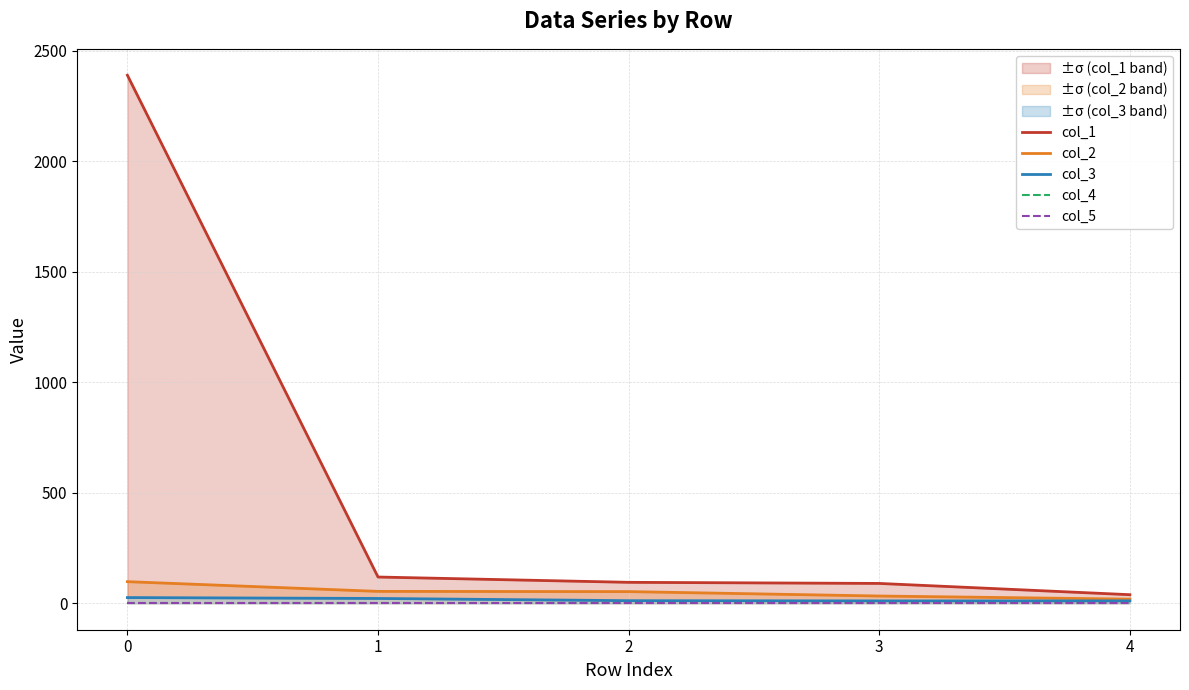

What are all the series names shown in the legend?

col_1, col_2, col_3, col_4, col_5